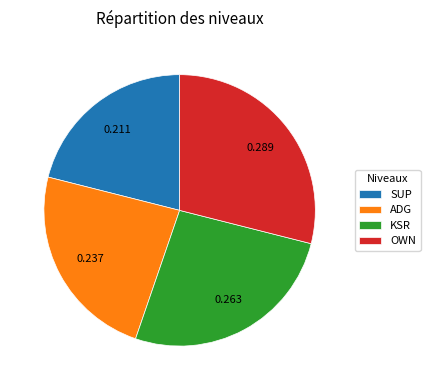

Rank the categories by value from highest to lowest.

OWN, KSR, ADG, SUP